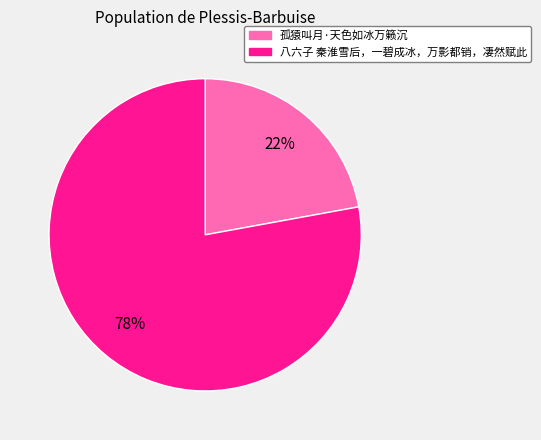

Approximately how many times larger is the value at 孤猿叫月·天色如冰万籁沉 compared to 八六子 秦淮雪后，一碧成冰，万影都销，凄然赋此?

0.3